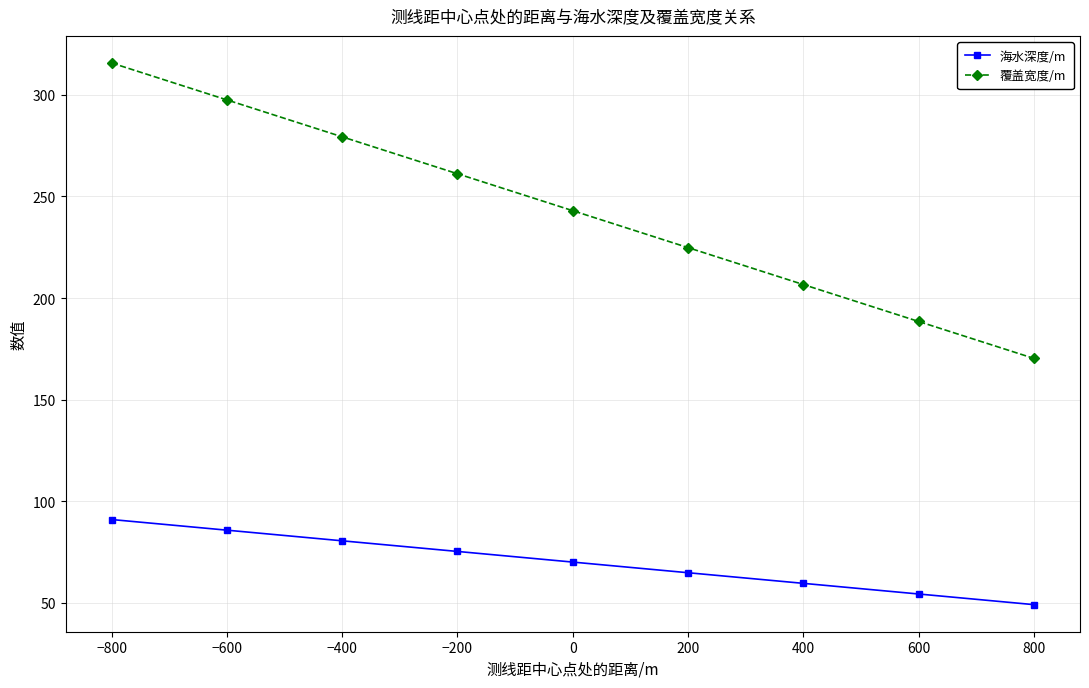

How many lines are shown in the chart?

2